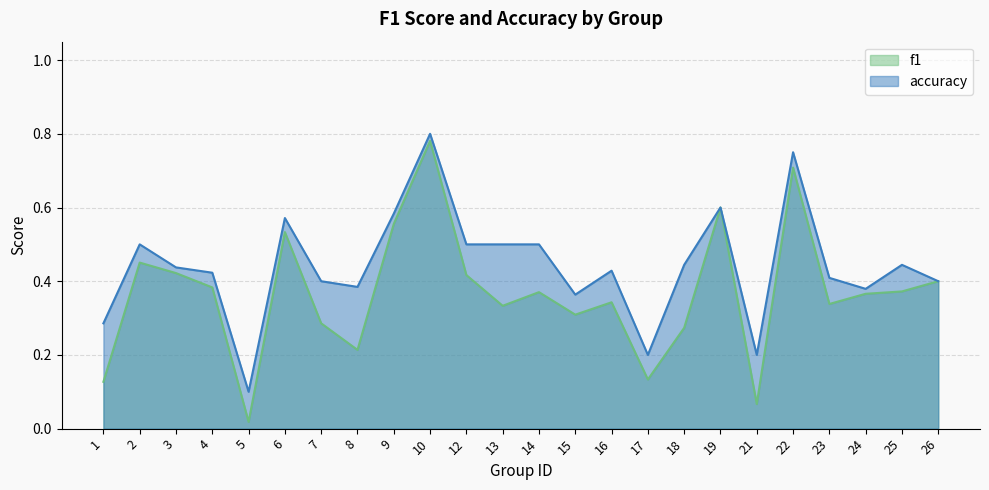

The value of accuracy at 12 is 0.3. True or false?

False